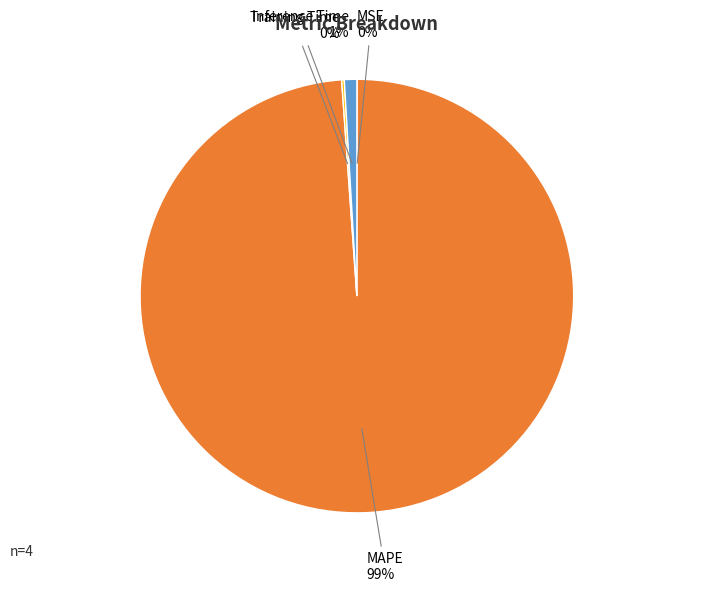

What percentage is the MAPE slice, to the nearest percent?

99%